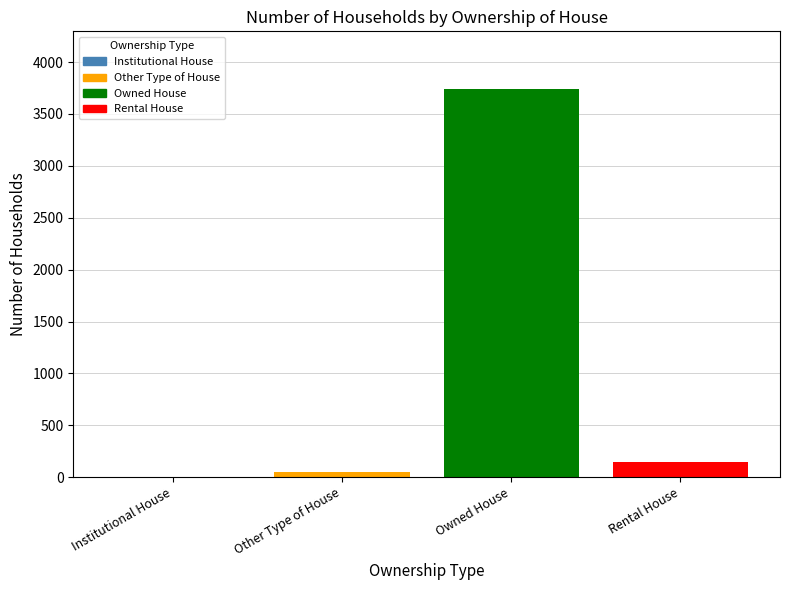

The chart shows a value of 5 at Institutional House. True or false?

True